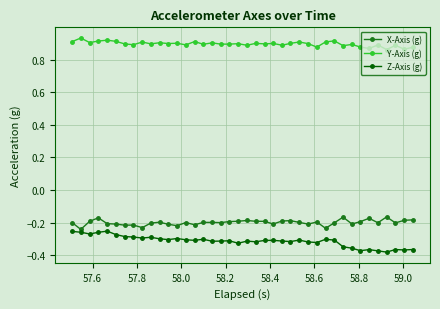

In Y-Axis (g), how many points are higher than both neighbors (excluding endpoints)?

15